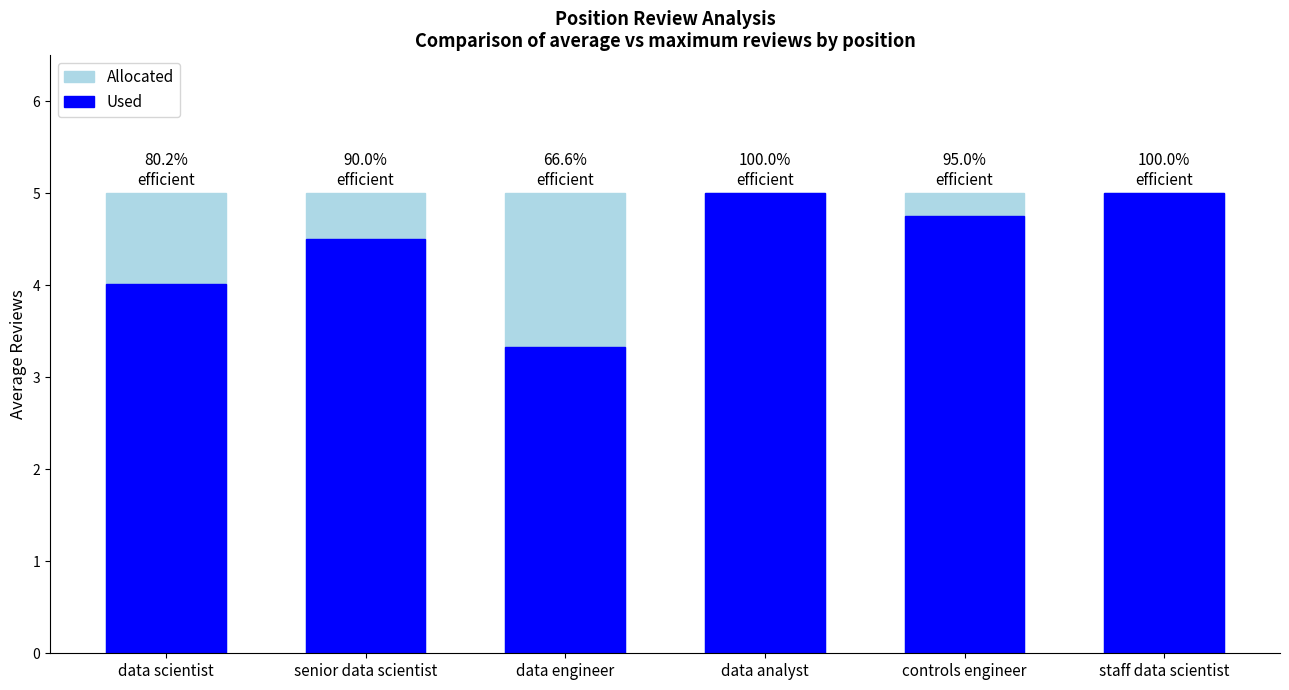

Rank the series at data scientist from highest to lowest value.

Allocated, Used